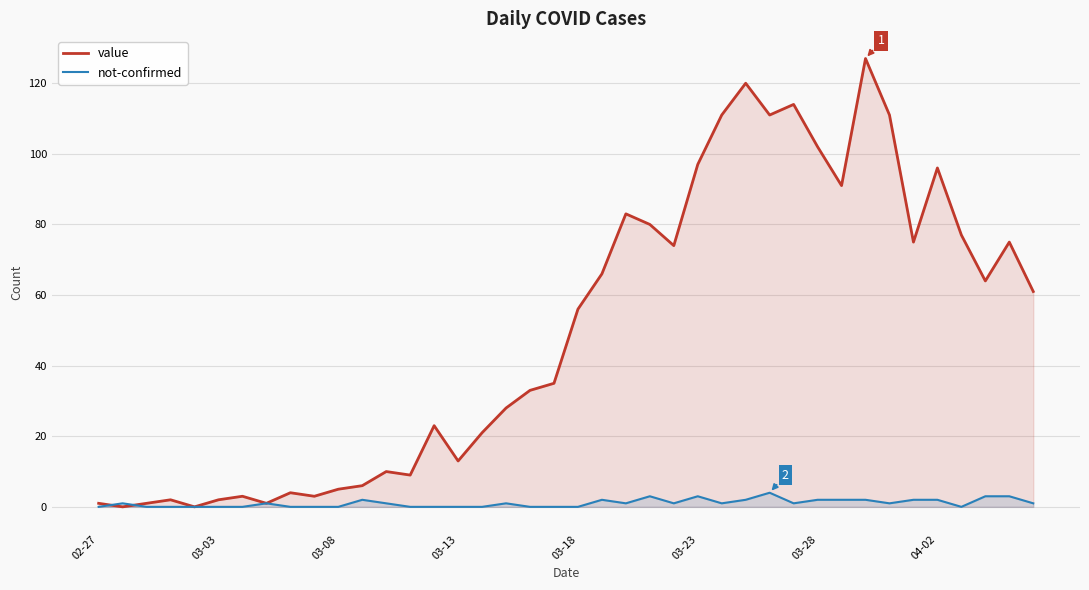

List the series in order of their overall mean, lowest first.

not-confirmed, value